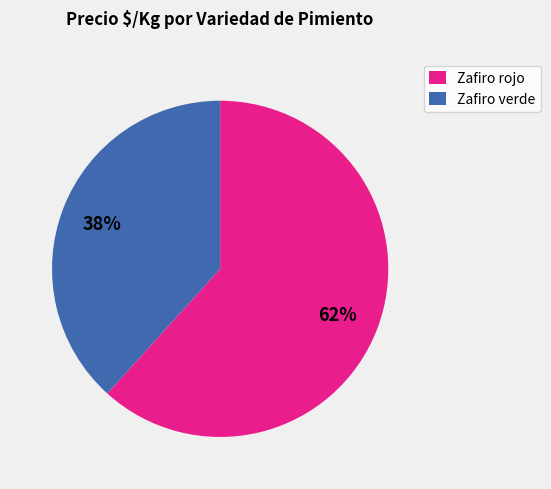

What is the ratio of the value at Zafiro verde to the value at Zafiro rojo?

0.6